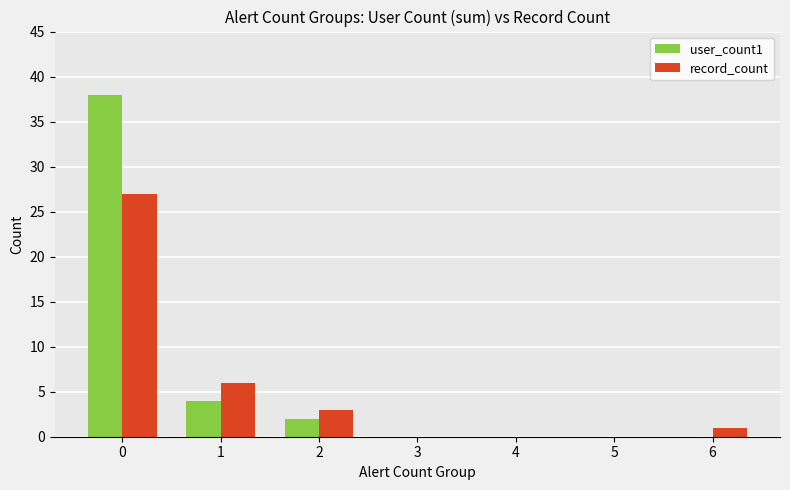

True or false: record_count has a value of 6 at 1.

True